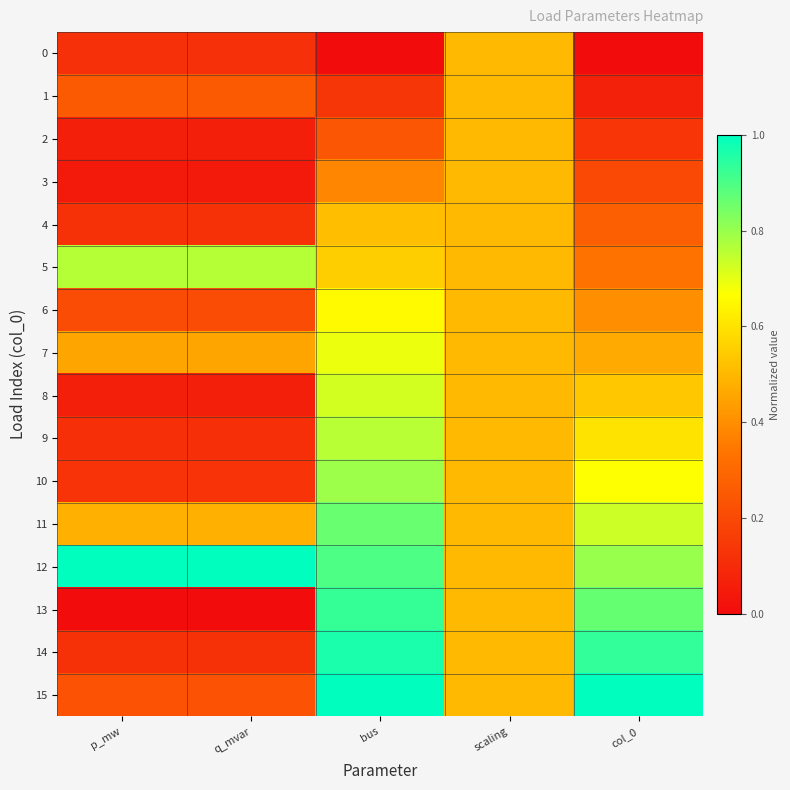

Reading right to left, what are all the values shown in this chart?

0: col_0=0.0	scaling=0.5	bus=0.0	q_mvar=0.1	p_mw=0.1
1: col_0=0.1	scaling=0.5	bus=0.1	q_mvar=0.3	p_mw=0.3
2: col_0=0.1	scaling=0.5	bus=0.2	q_mvar=0.1	p_mw=0.1
3: col_0=0.2	scaling=0.5	bus=0.4	q_mvar=0.0	p_mw=0.0
4: col_0=0.3	scaling=0.5	bus=0.5	q_mvar=0.1	p_mw=0.1
5: col_0=0.3	scaling=0.5	bus=0.6	q_mvar=0.8	p_mw=0.8
6: col_0=0.4	scaling=0.5	bus=0.7	q_mvar=0.2	p_mw=0.2
7: col_0=0.5	scaling=0.5	bus=0.7	q_mvar=0.5	p_mw=0.5
8: col_0=0.5	scaling=0.5	bus=0.7	q_mvar=0.1	p_mw=0.1
9: col_0=0.6	scaling=0.5	bus=0.8	q_mvar=0.1	p_mw=0.1
10: col_0=0.7	scaling=0.5	bus=0.8	q_mvar=0.1	p_mw=0.1
11: col_0=0.7	scaling=0.5	bus=0.9	q_mvar=0.5	p_mw=0.5
12: col_0=0.8	scaling=0.5	bus=0.9	q_mvar=1.0	p_mw=1.0
13: col_0=0.9	scaling=0.5	bus=0.9	q_mvar=0.0	p_mw=0.0
14: col_0=0.9	scaling=0.5	bus=1.0	q_mvar=0.1	p_mw=0.1
15: col_0=1.0	scaling=0.5	bus=1.0	q_mvar=0.2	p_mw=0.2